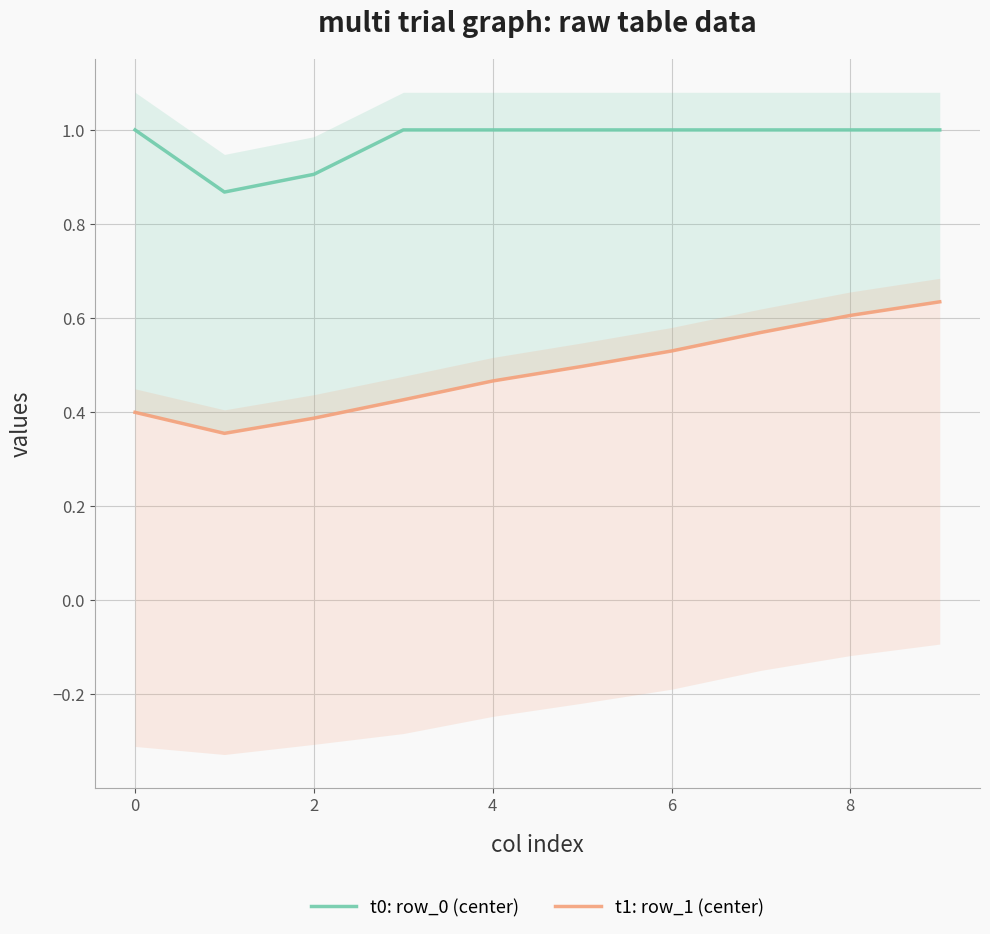

True or false: t1: row_1 (center) and t0: row_0 (center) cross at least once.

False